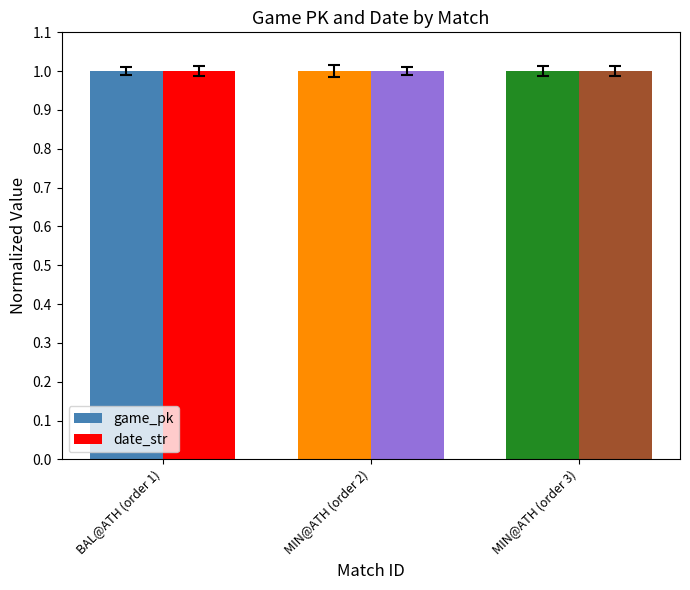

The value of game_pk at MIN@ATH (order 3) is 0.3. True or false?

False